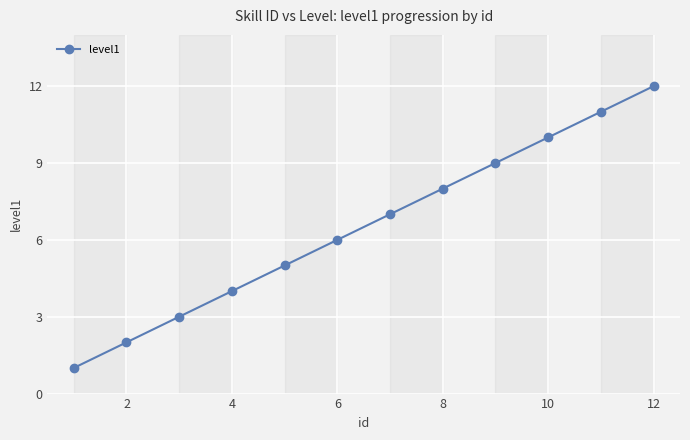

What is the greatest value displayed?

12